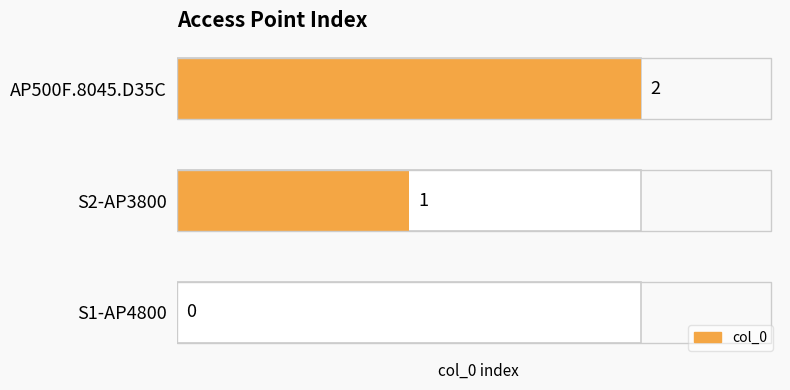

Does the chart contain any negative values?

No